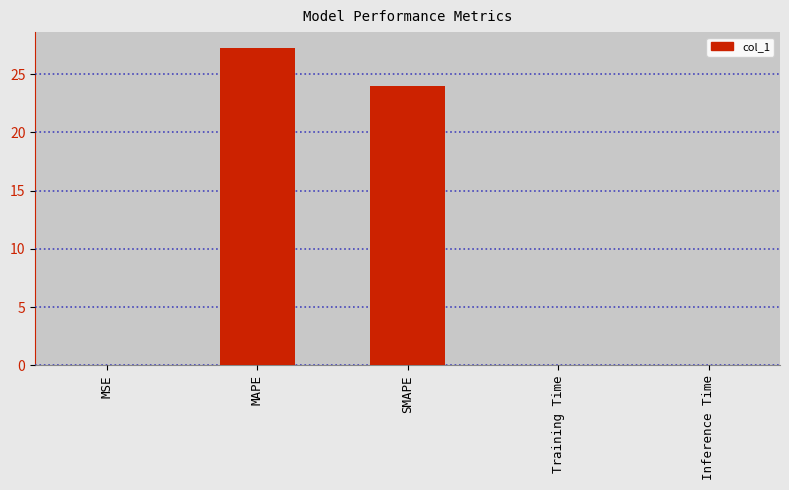

Count the number of data series in this chart.

1